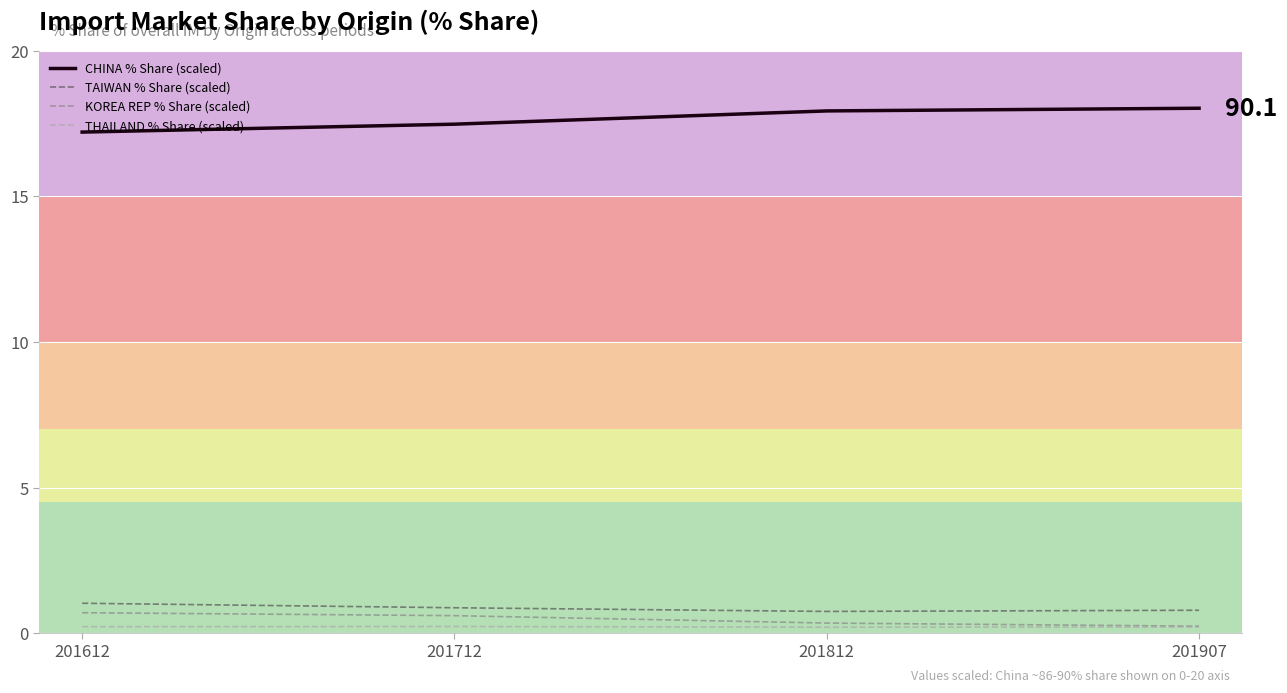

Reading left to right, list all the values displayed in this chart.

CHINA % Share (scaled): 201612=17.2	201712=17.5	201812=17.9	201907=18.0
TAIWAN % Share (scaled): 201612=1.0	201712=0.9	201812=0.8	201907=0.8
KOREA REP % Share (scaled): 201612=0.7	201712=0.6	201812=0.4	201907=0.2
THAILAND % Share (scaled): 201612=0.2	201712=0.2	201812=0.2	201907=0.2